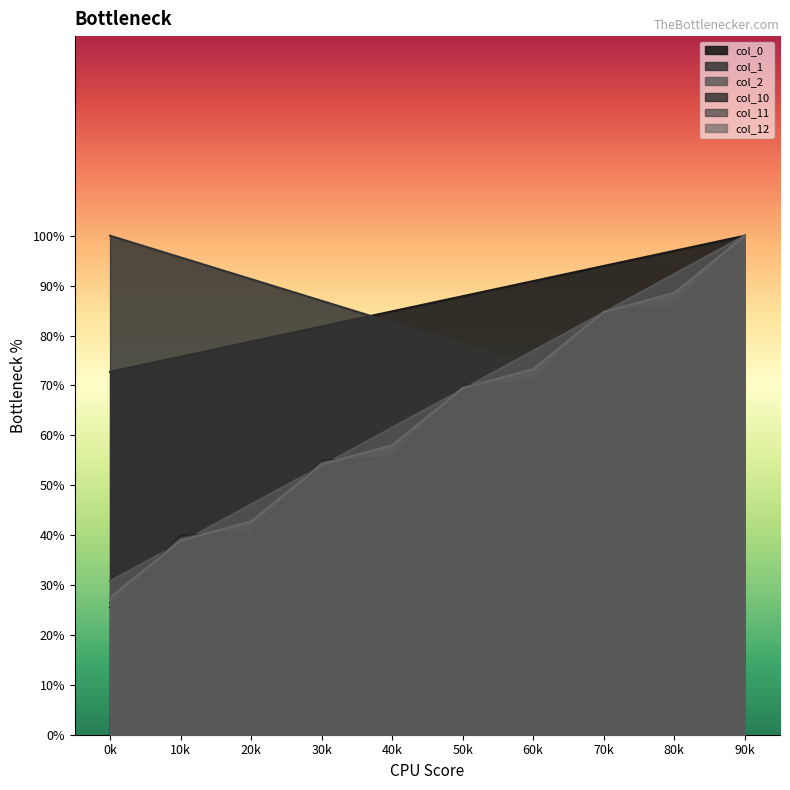

Which series has the largest range (max minus min)?

col_10